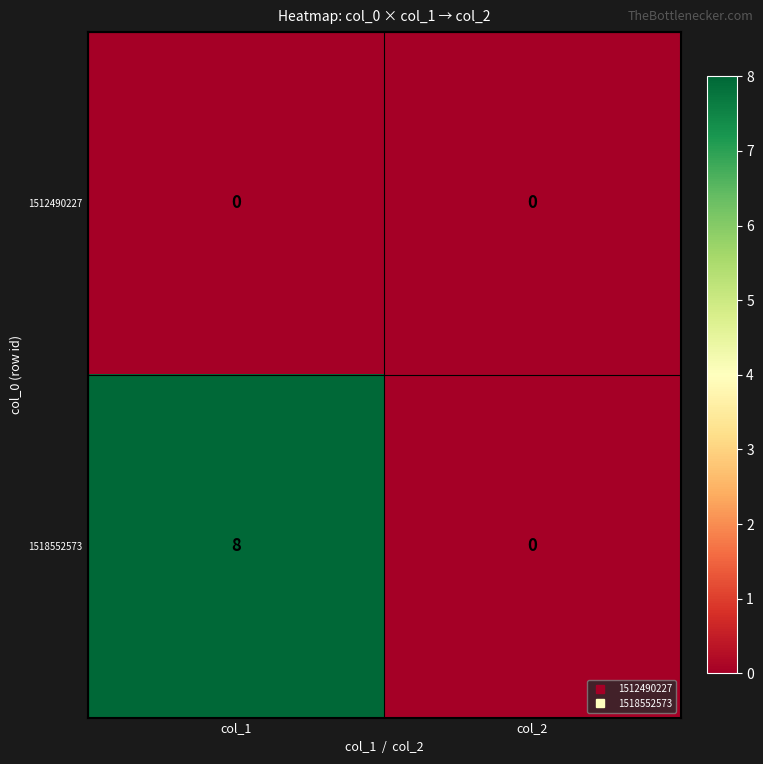

The value of 1518552573 at col_2 is -3. True or false?

False